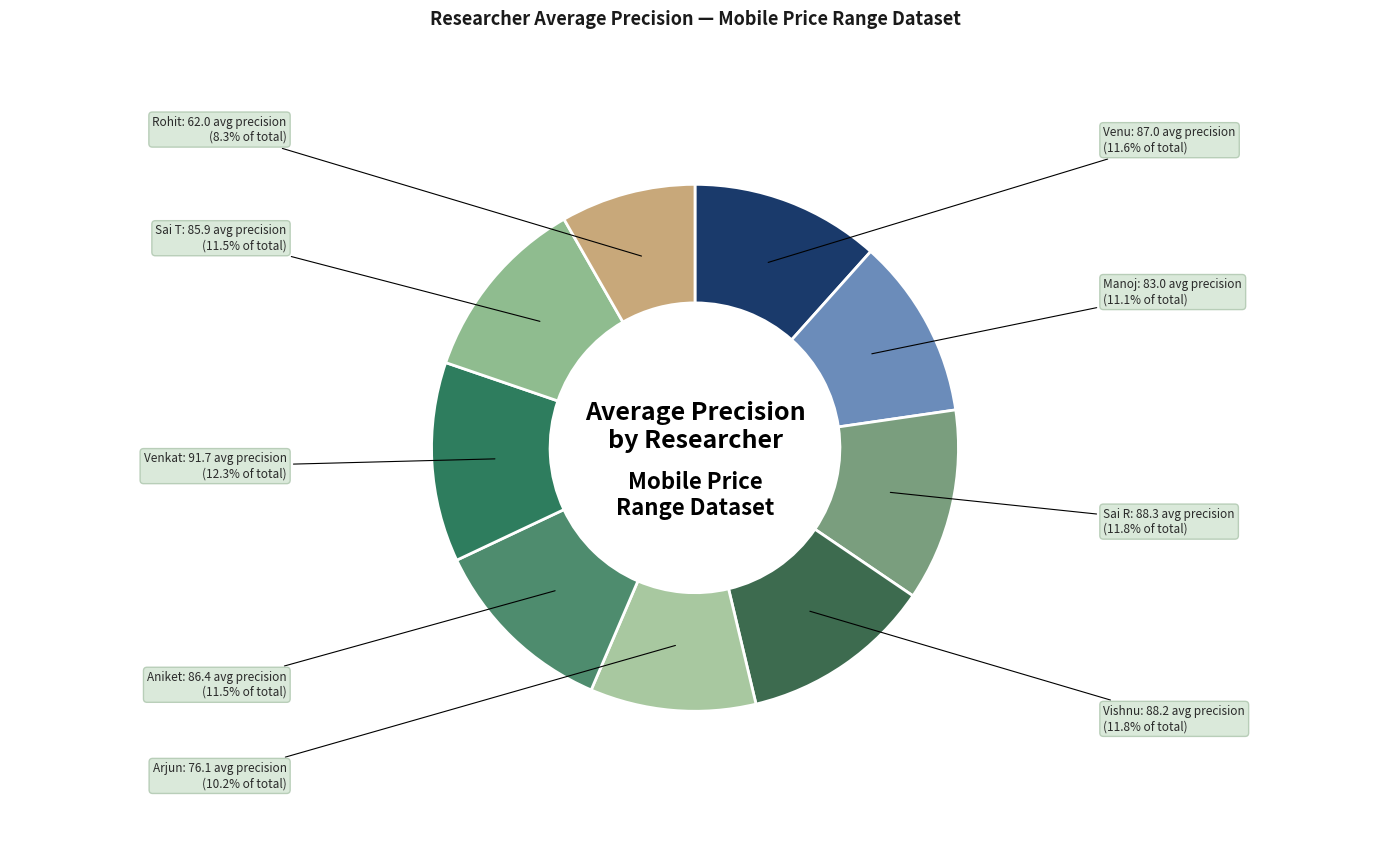

Is there any slice that represents more than half of the pie?

No